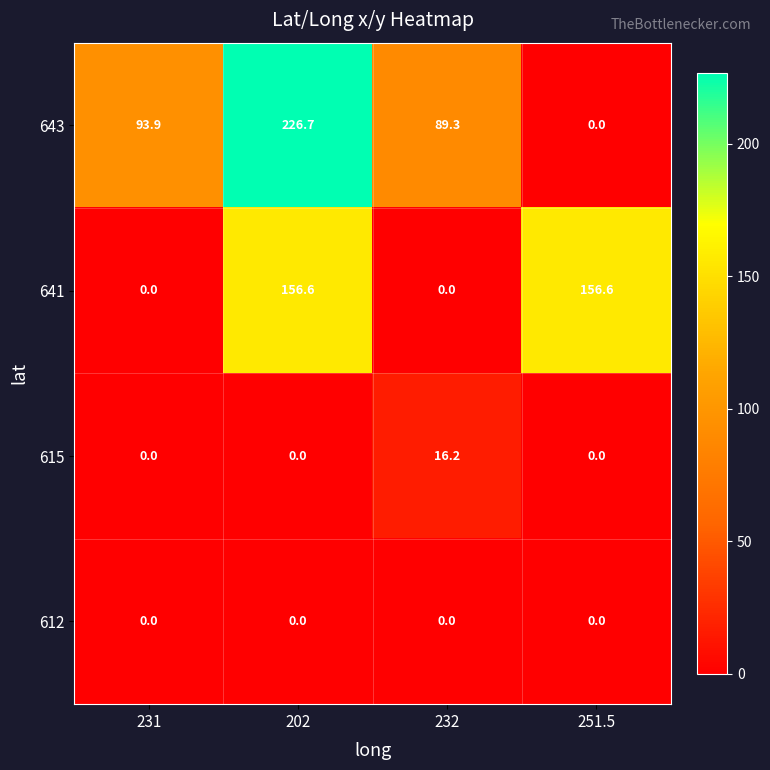

List the labels in order of 643 value, smallest first.

251.5, 232, 231, 202